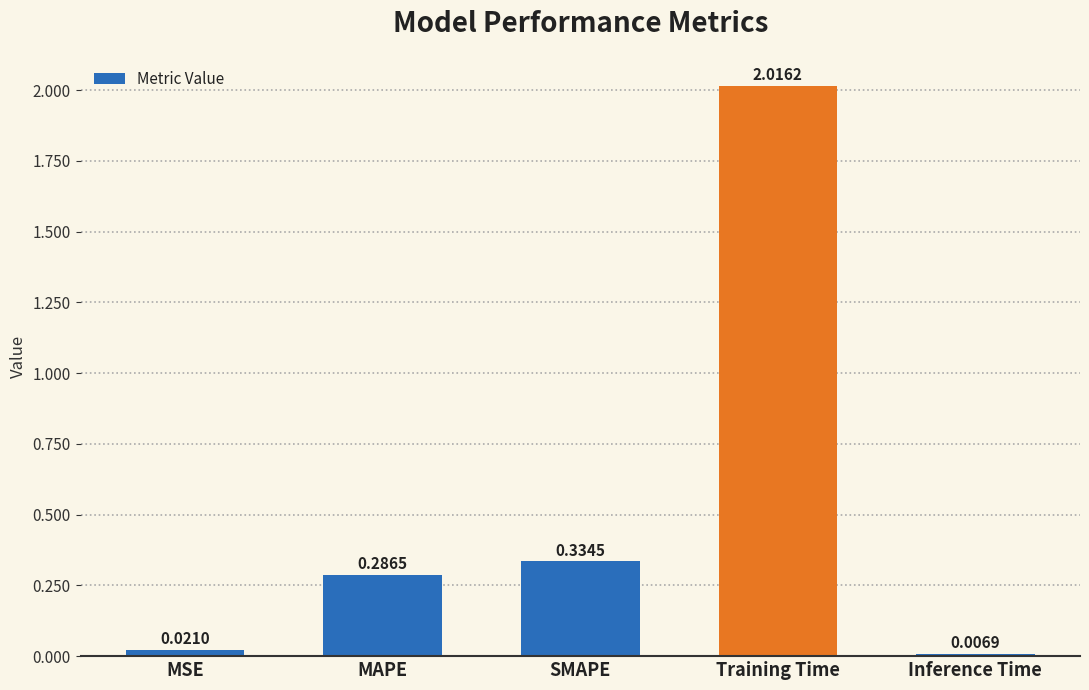

True or false: the data shows 0.1 at SMAPE.

False